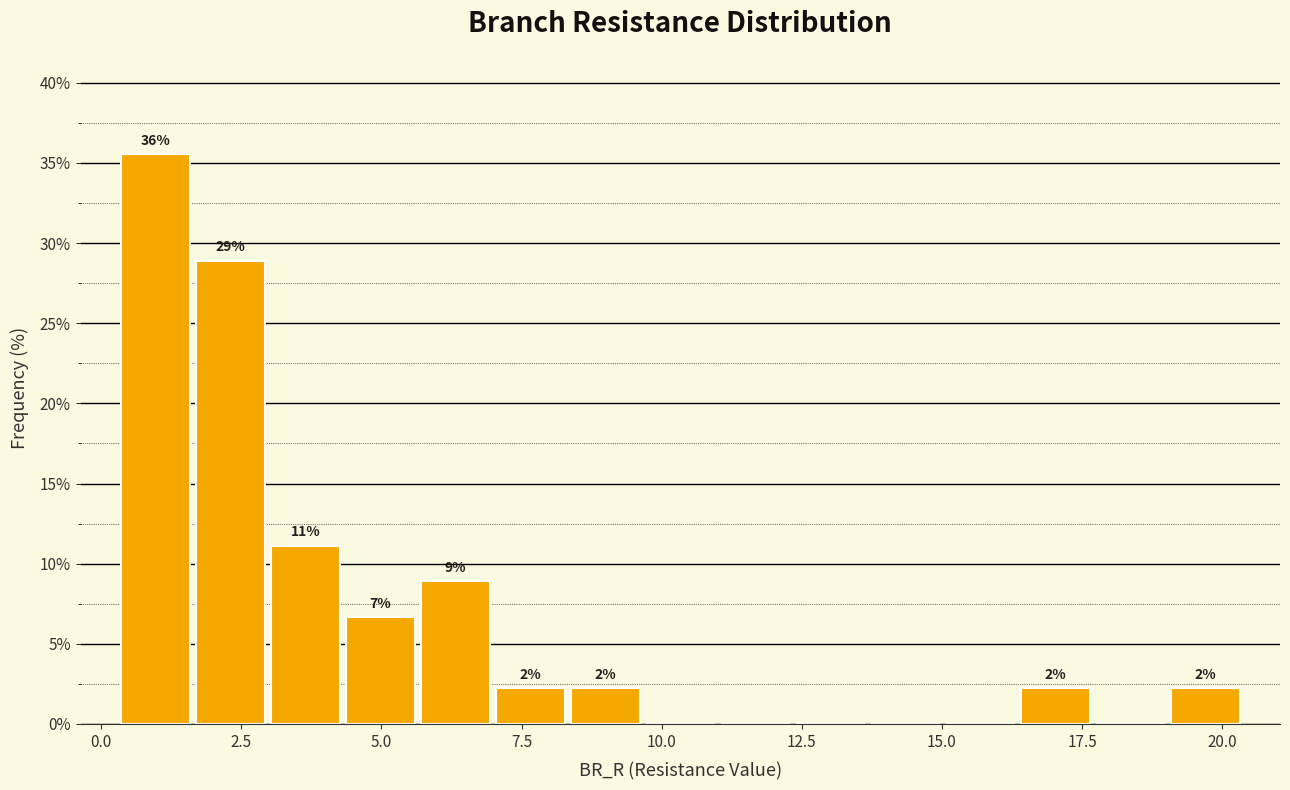

Around what value on the x-axis is the tallest bar? Give the approximate position of its centre, as read against the axis.

1.0